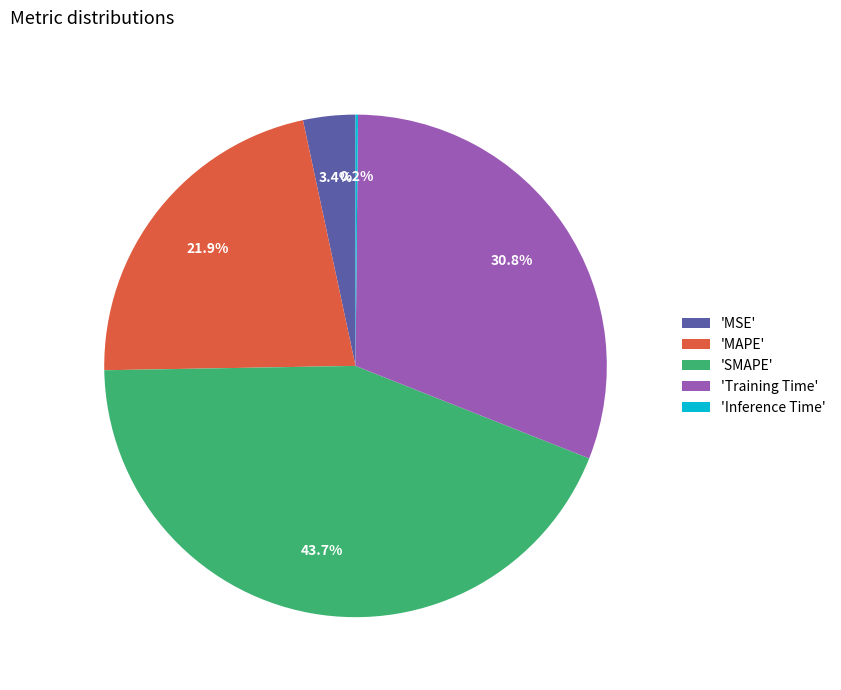

Does 'SMAPE' represent more than half of the total?

No